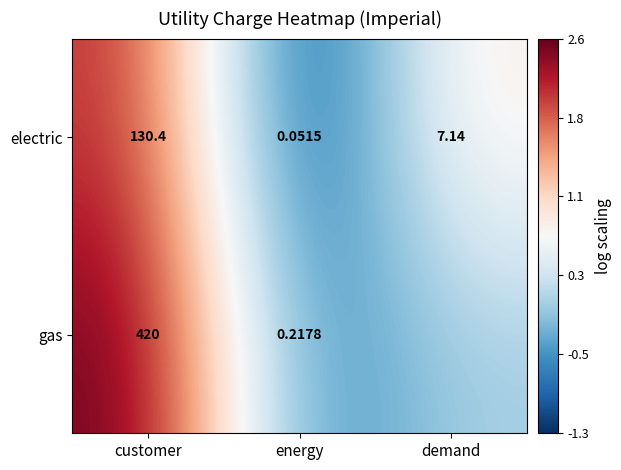

Which category has the highest value in the electric series?

customer